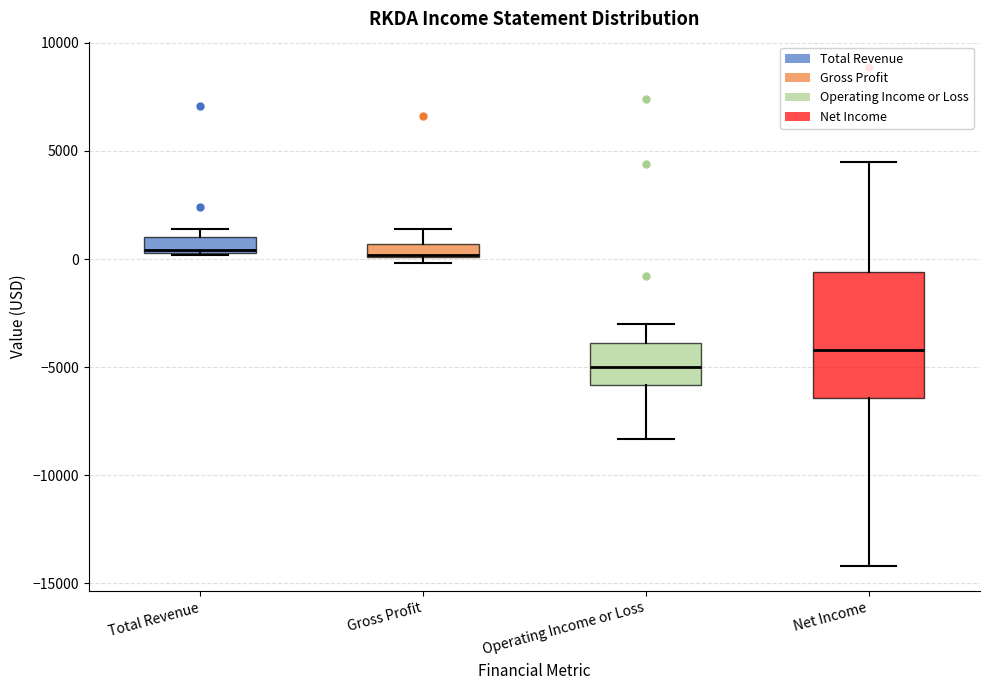

Where does the upper whisker of the box for Gross Profit end on the y-axis? The values are not printed on the chart, so give them approximately, as read against the axis.

1500